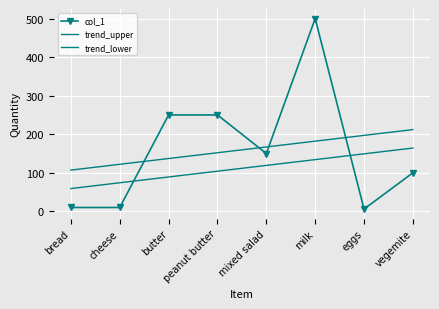

At which label is trend_upper closest to 159?

peanut butter